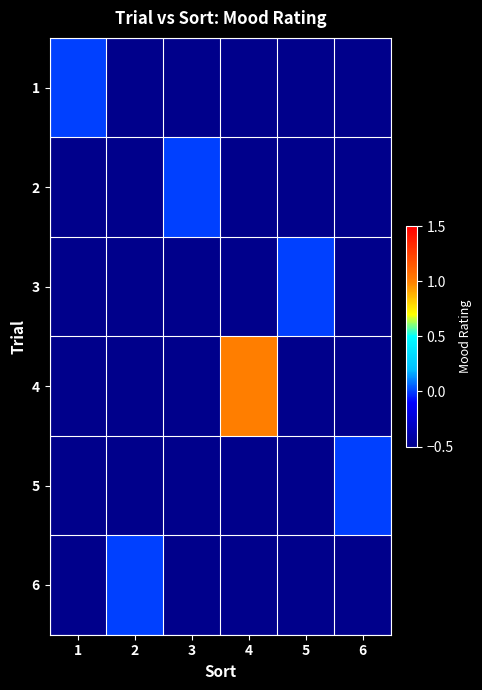

Count the number of categories in the chart.

6